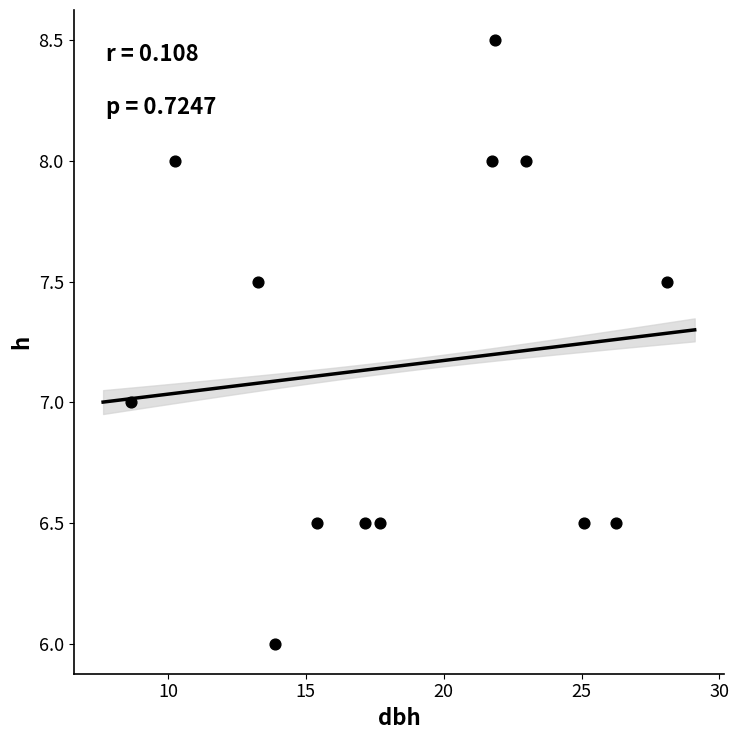

What is the range of X values (max minus min)?

19.5